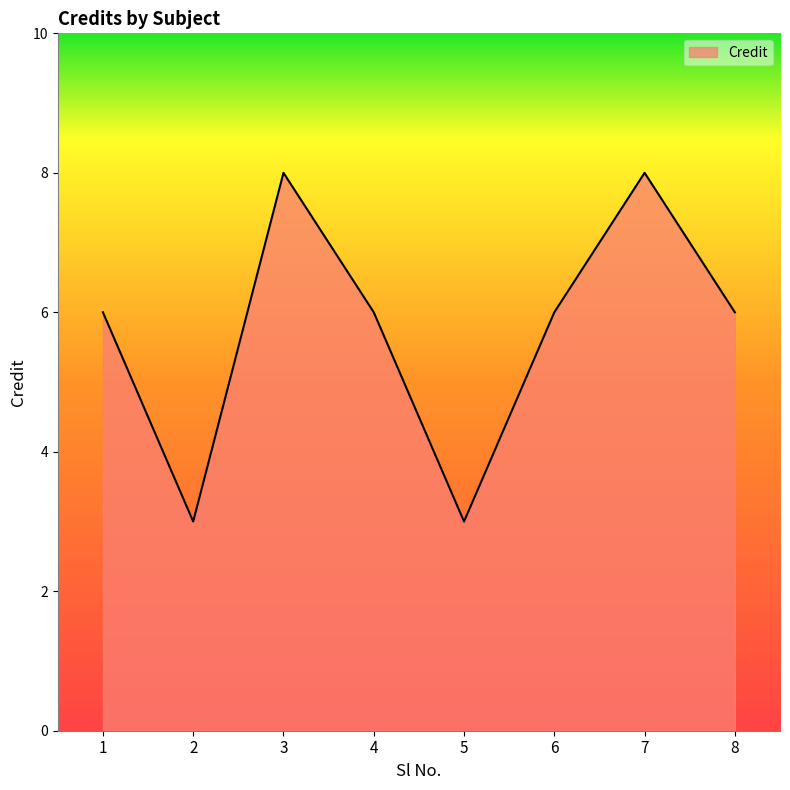

What is the change in value from 4 to 5?

-3